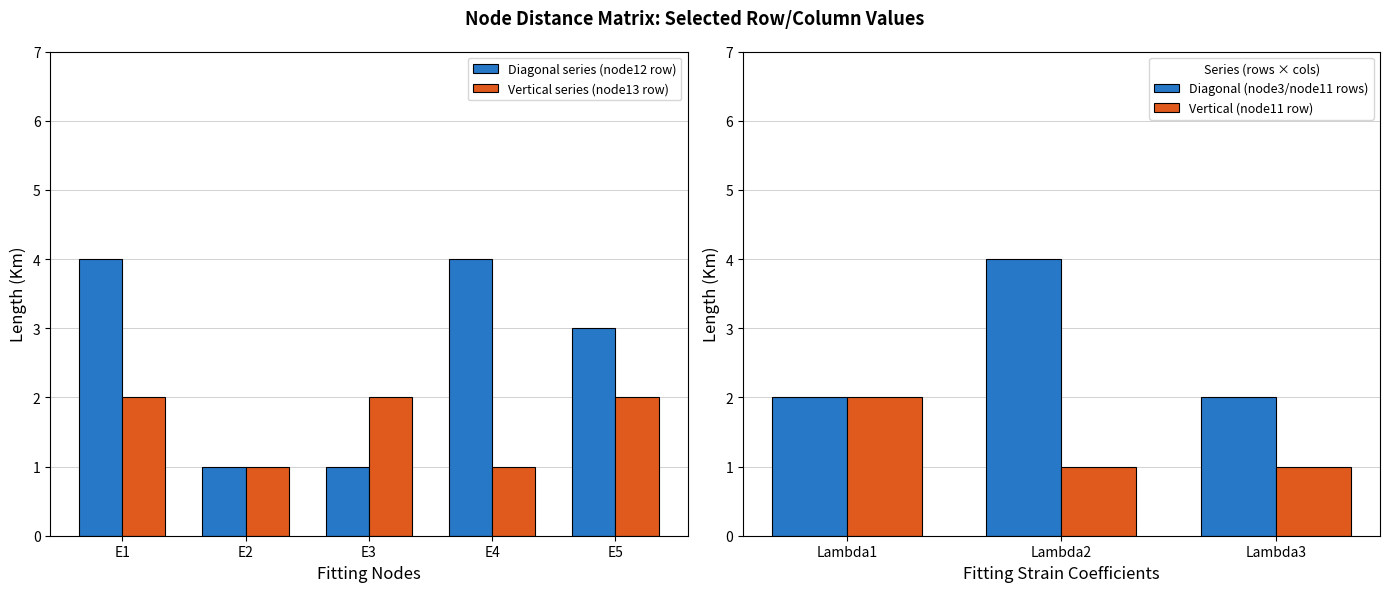

What is the sum of all Vertical series (node13 row) values?

8